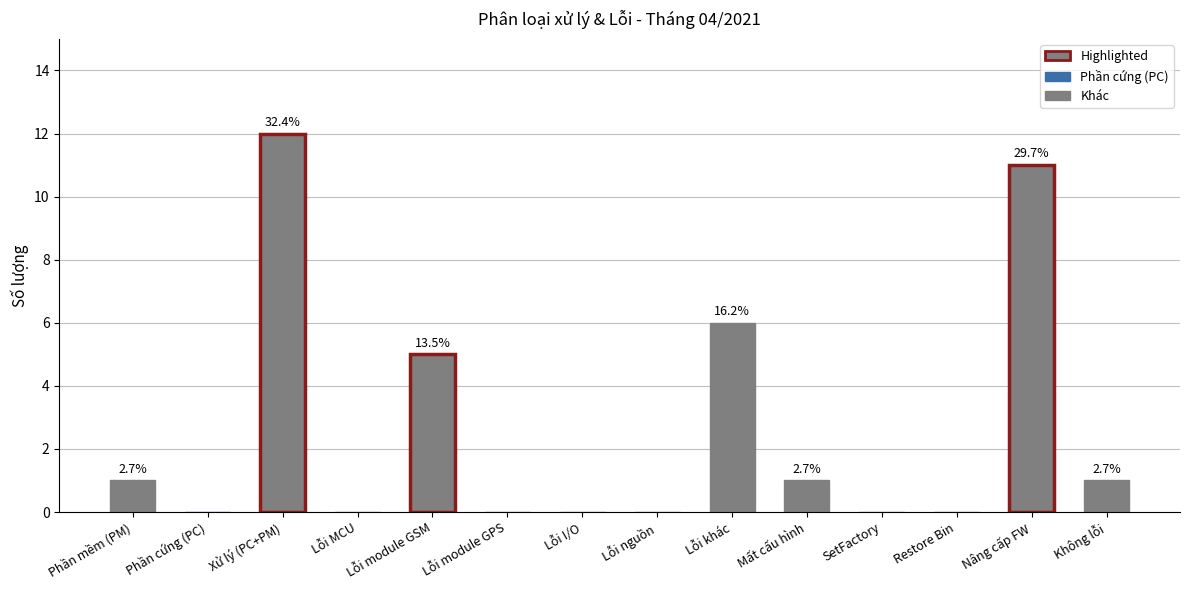

What is the difference between the second highest and minimum values?

11